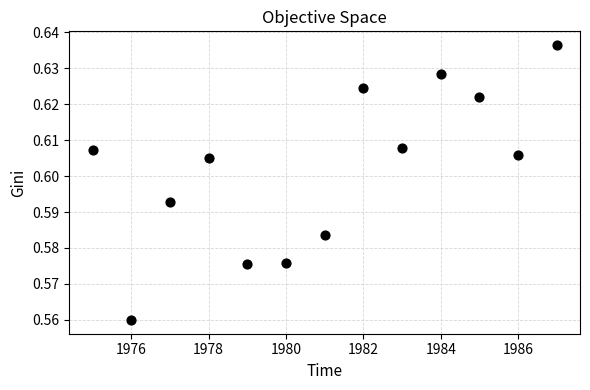

What is the range of X values (max minus min)?

12.0